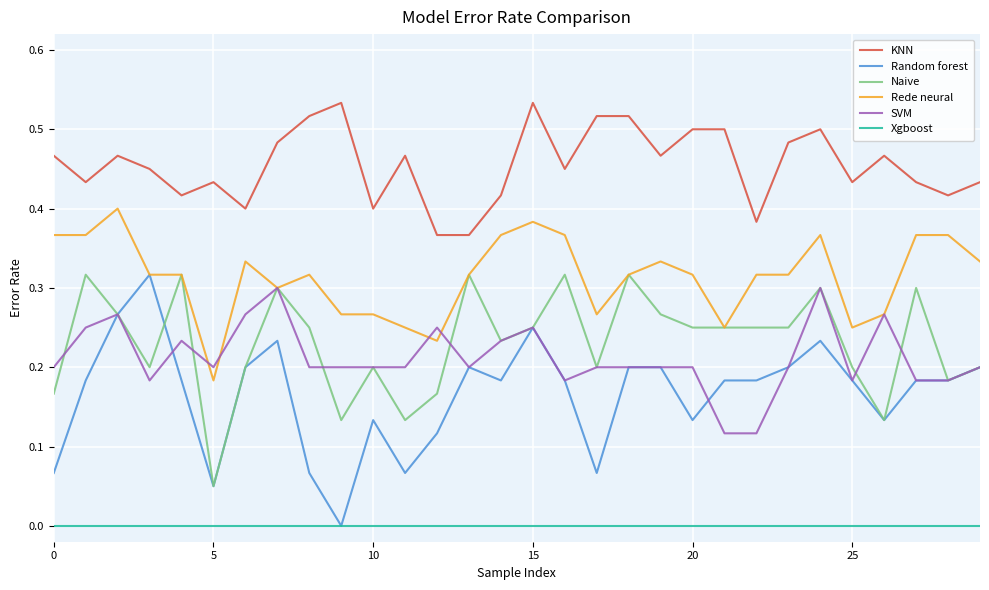

True or false: KNN and Naive cross at least once.

False